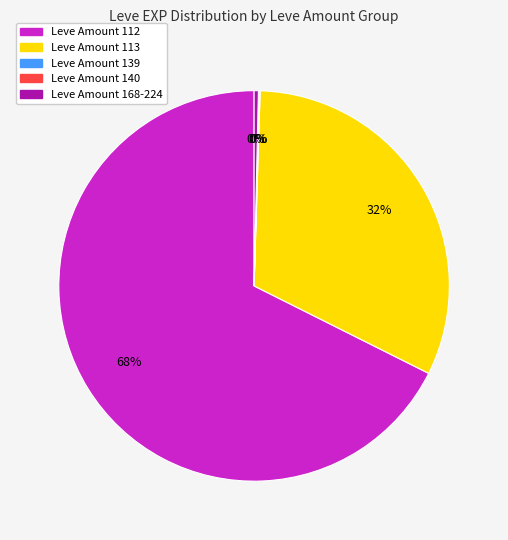

To the nearest percent, what is the difference between the largest and smallest slice percentages?

68%